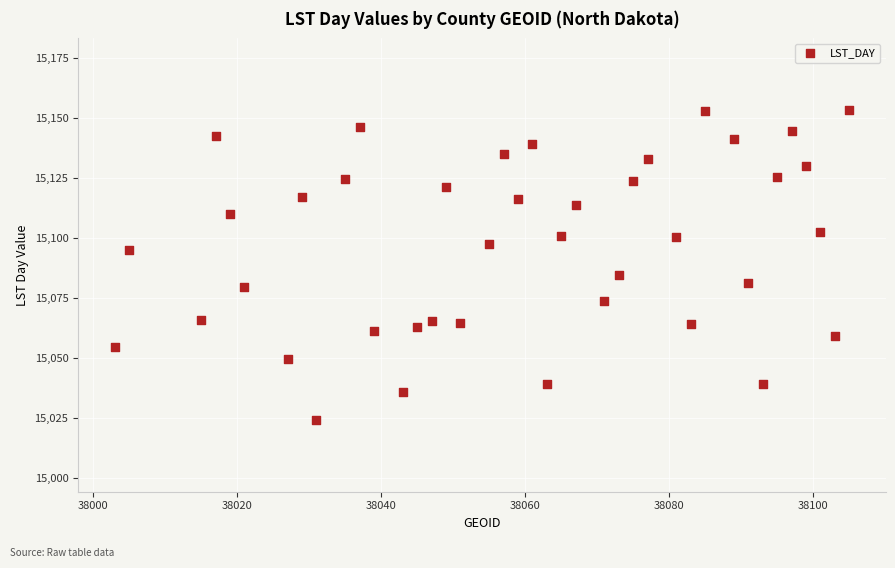

What is the range of Y values (max minus min)?

128.9